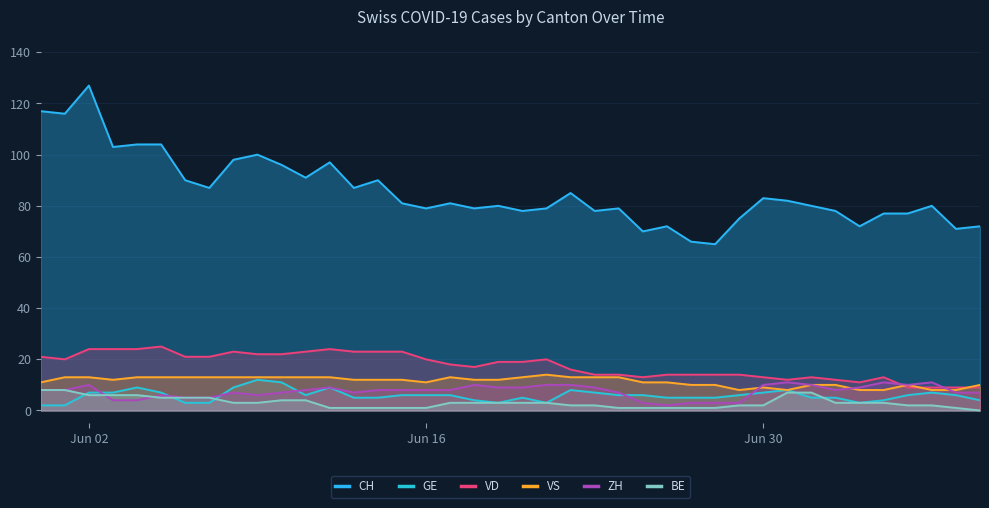

What is the total value across all series at Jun 30?

124